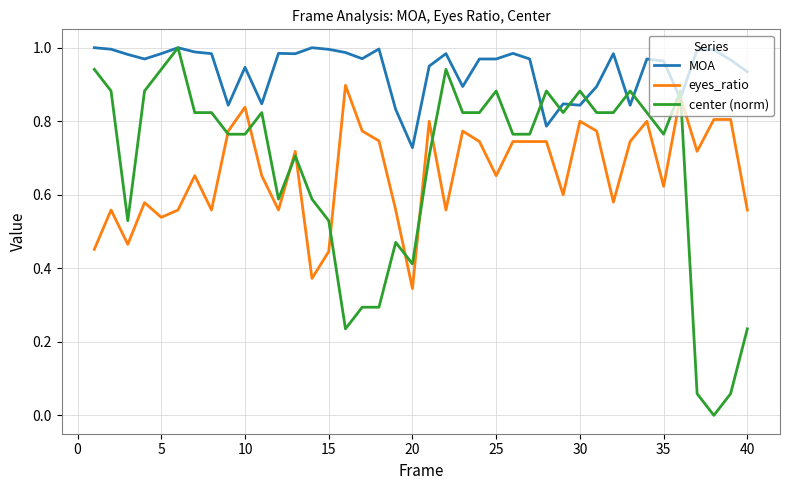

Which series has the largest total across all categories?

MOA